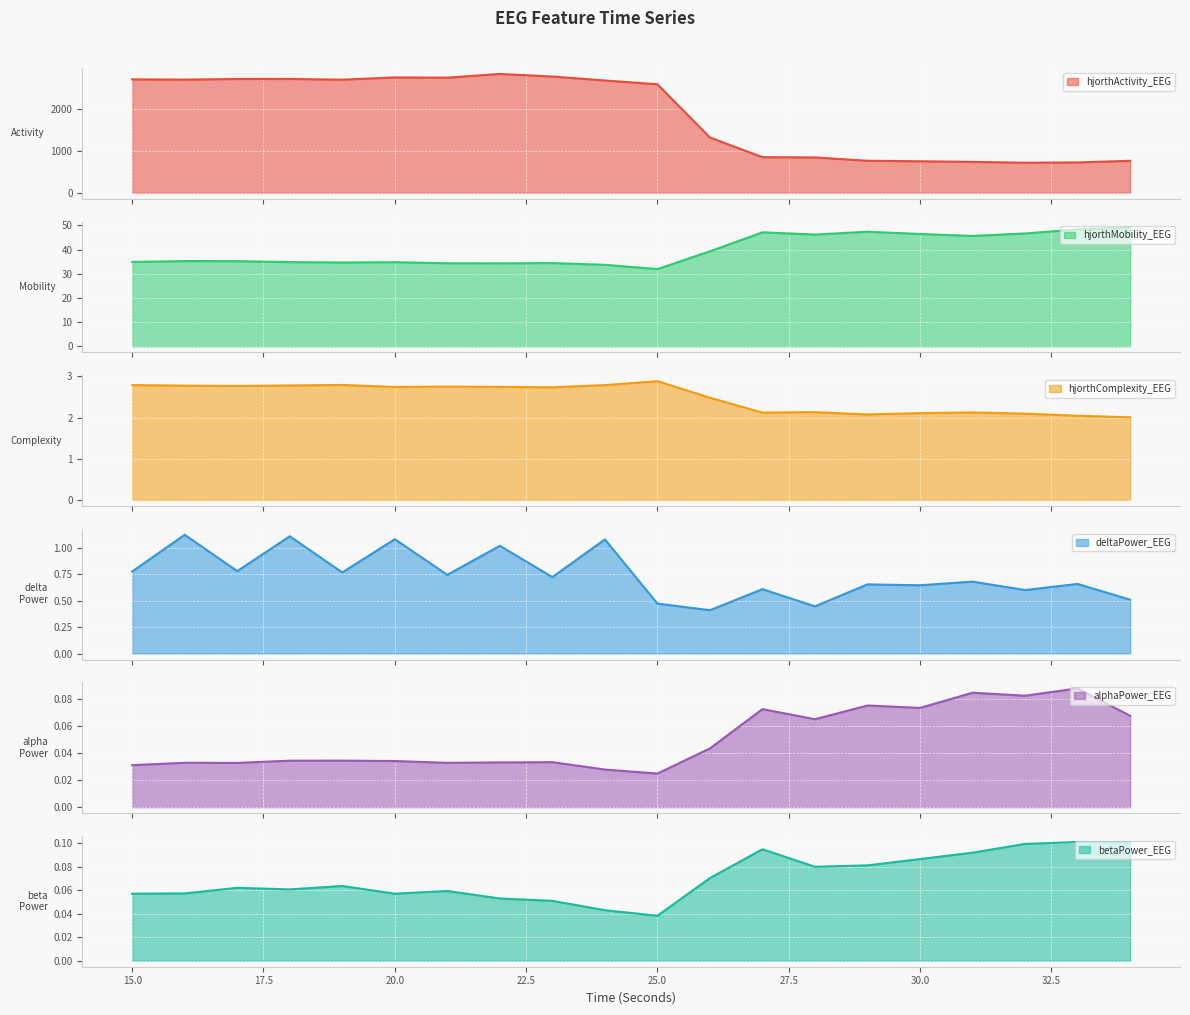

At which category is the sum across all series the highest?

22